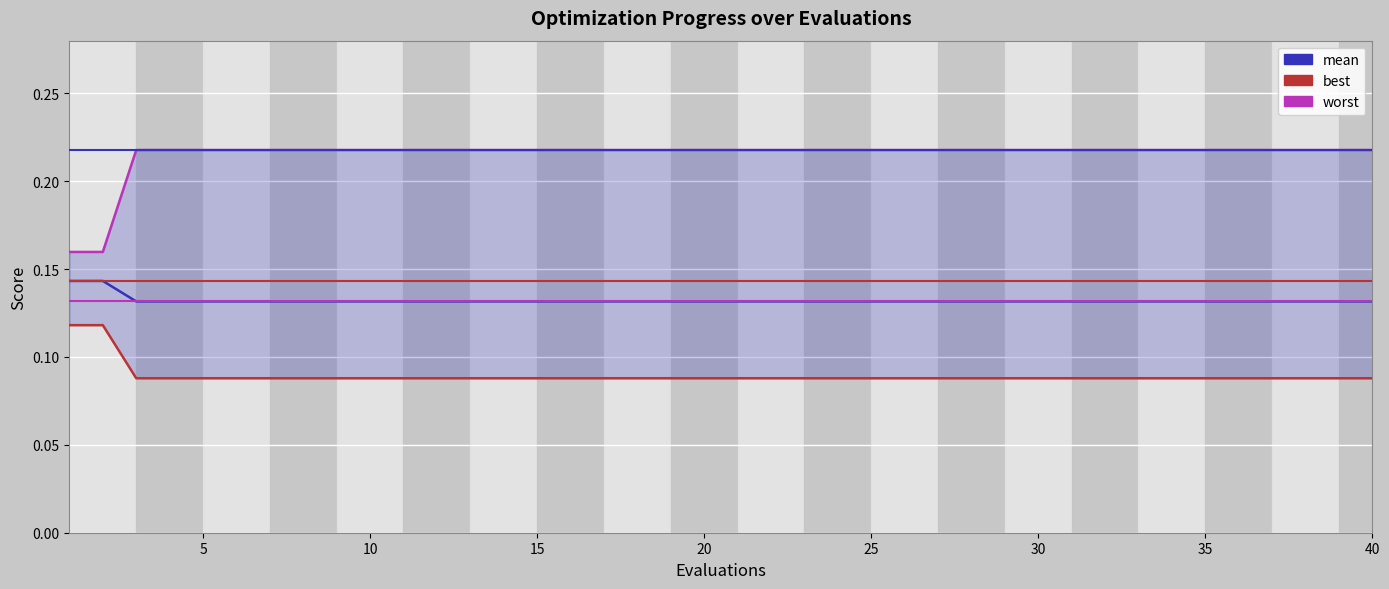

What is the total value across all series at 25?

0.4